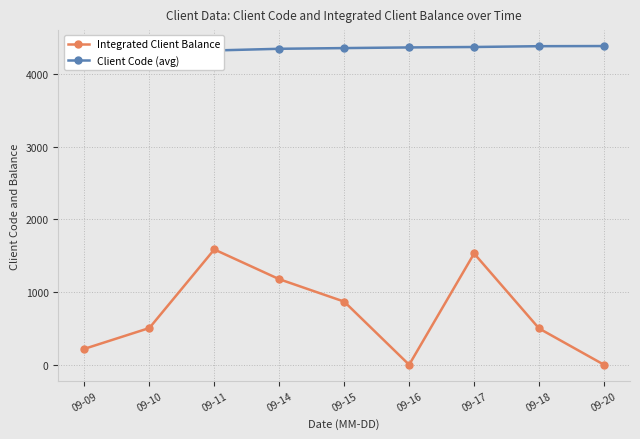

Where is Client Code (avg) nearest to the value 4347?

09-14